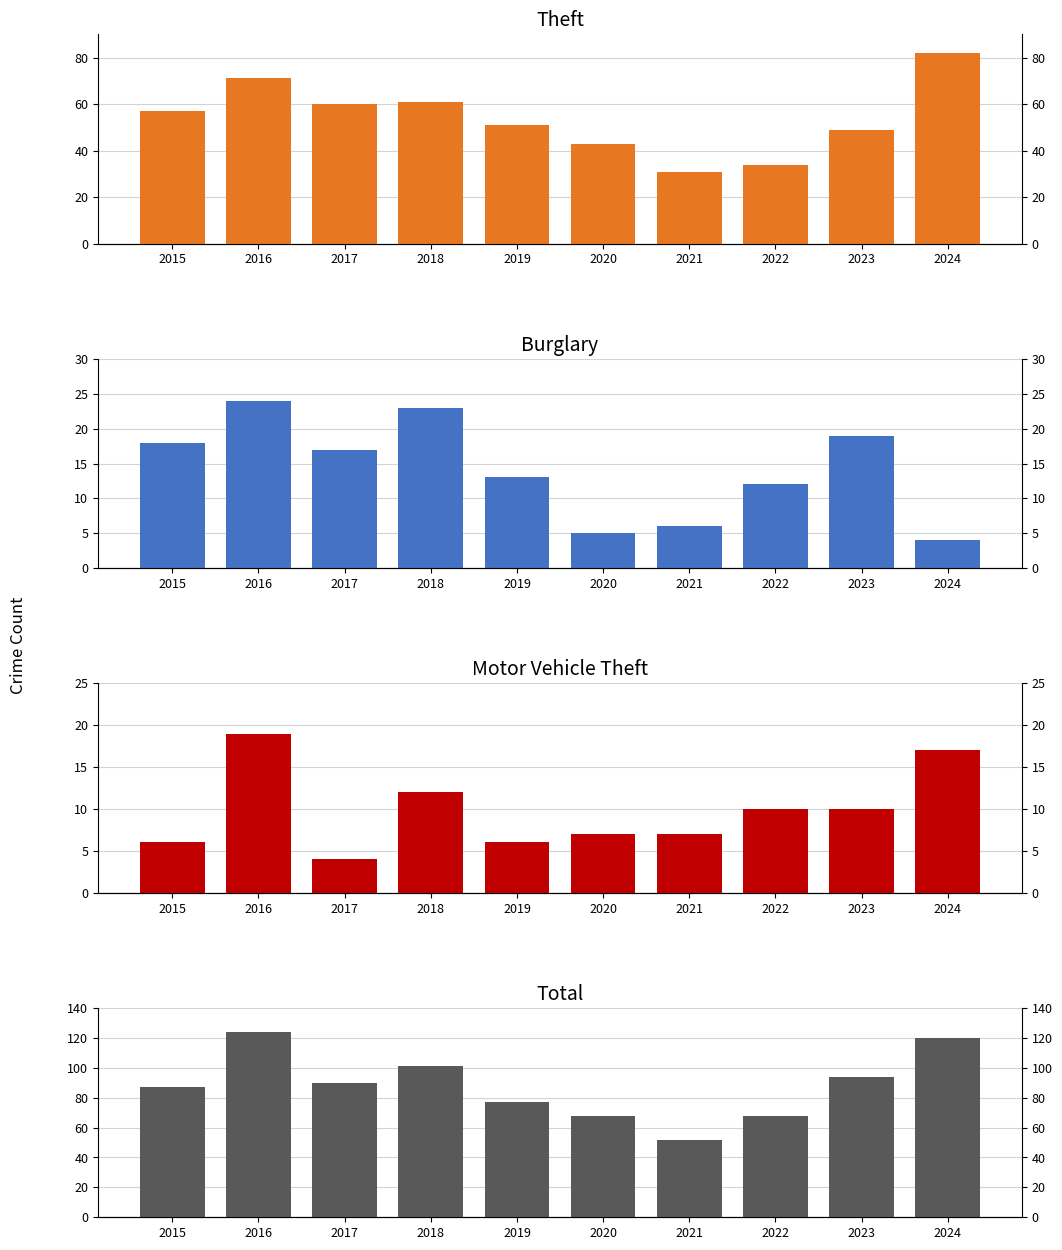

What are all the series names shown in the legend?

Theft, Burglary, Motor Vehicle Theft, Total